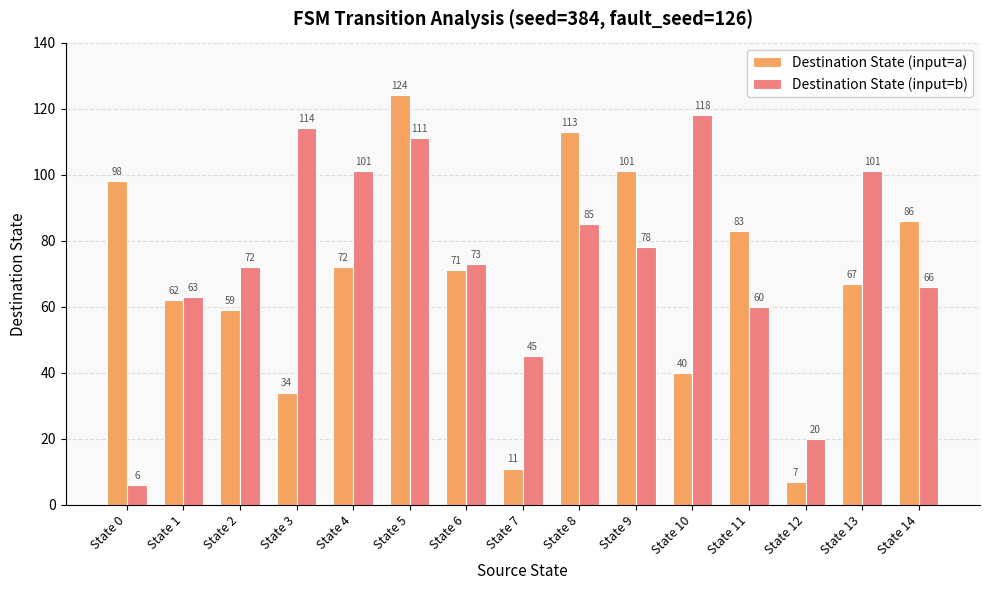

Read the Destination State (input=b) value at State 7.

45